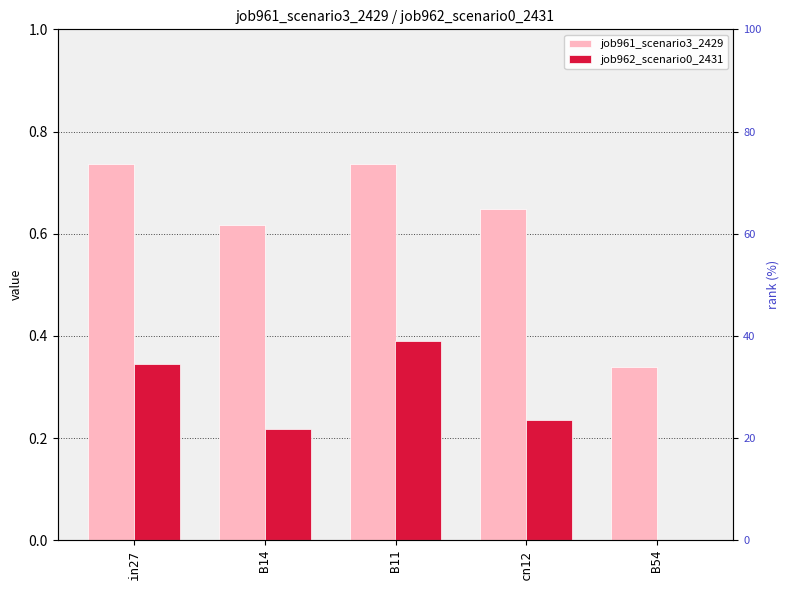

At which label does job961_scenario3_2429 reach its peak?

in27